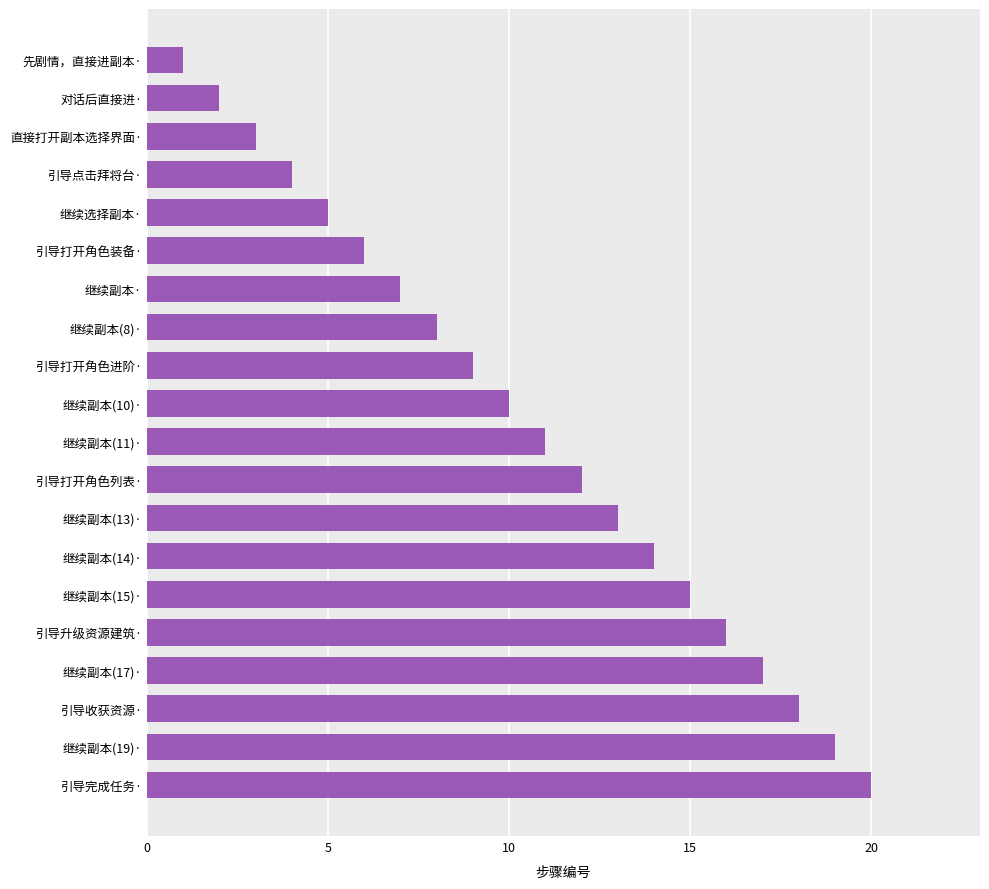

How many categories are shown in the chart?

20